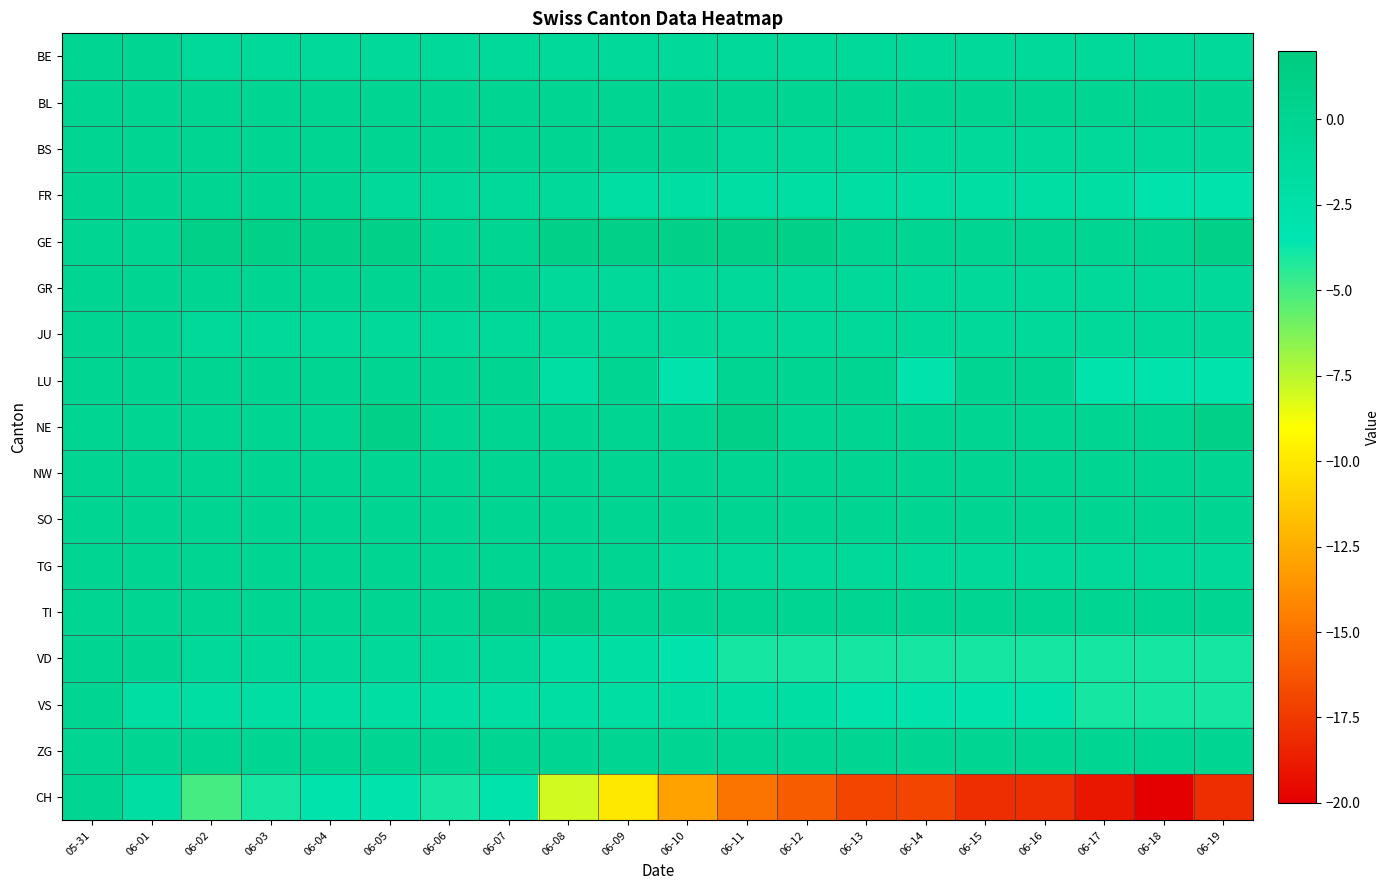

What is the difference between the highest and lowest values at 06-02?

6